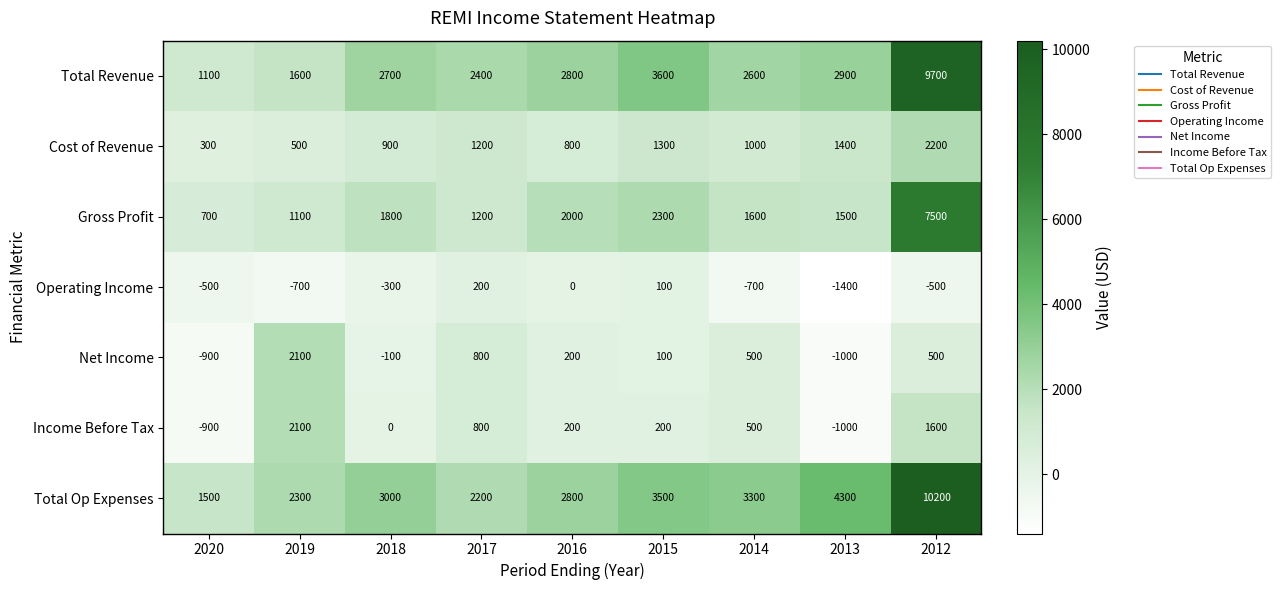

What is the difference between the maximum and minimum values in the Cost of Revenue series?

1900